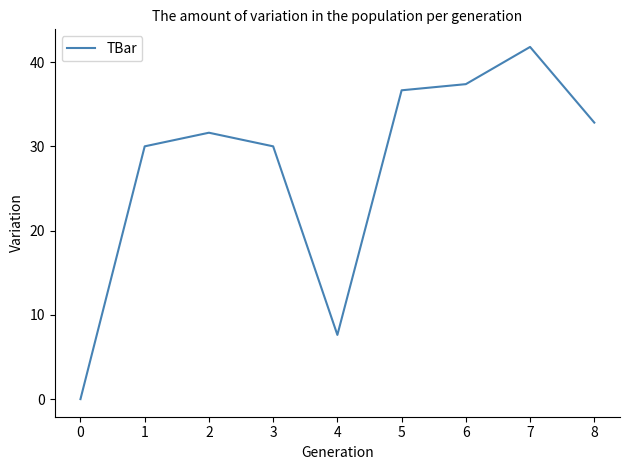

Where is the first local minimum?

4